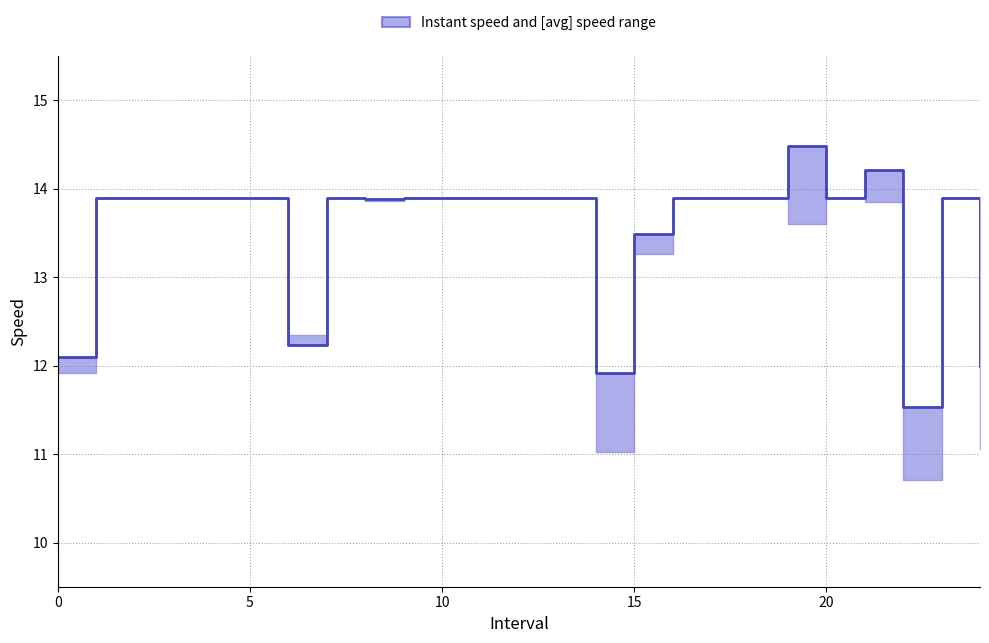

How many distinct data groups are displayed?

1